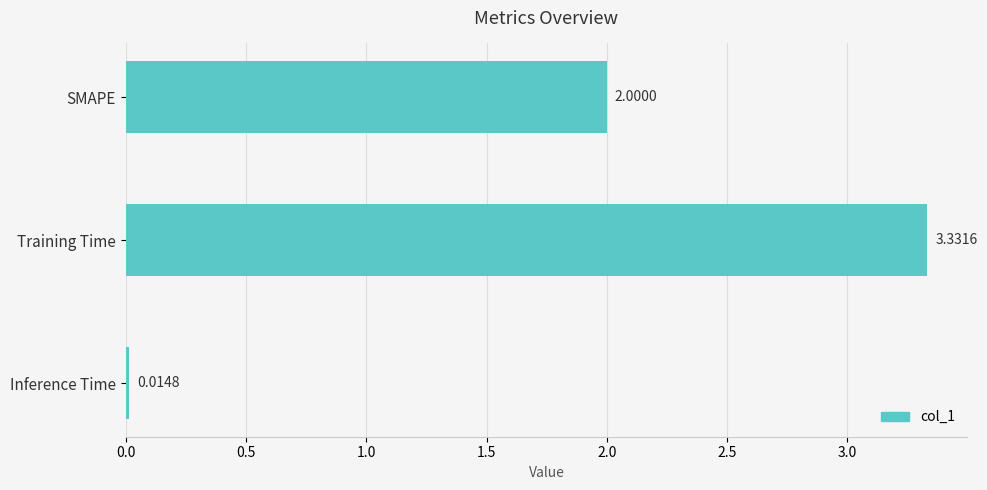

At which category does the chart reach its minimum across all series?

Inference Time